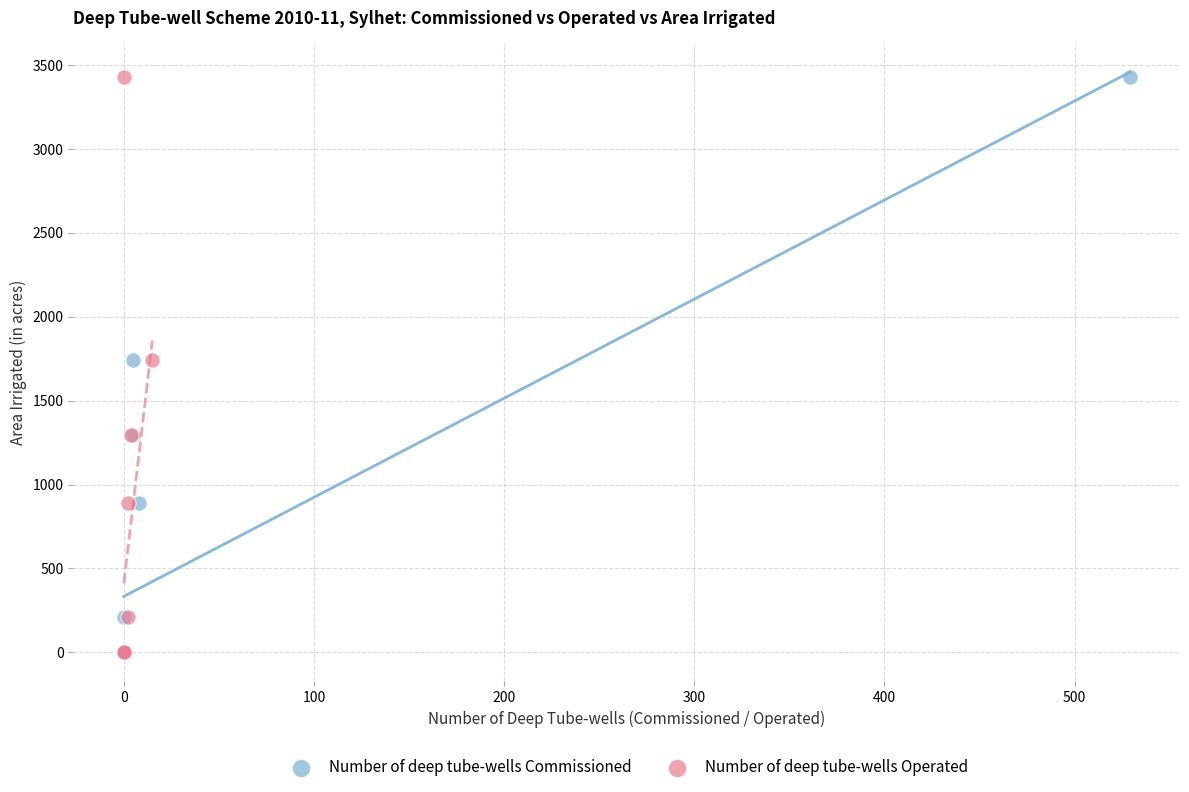

What are all the series names shown in the legend?

Number of deep tube-wells Commissioned, Number of deep tube-wells Operated